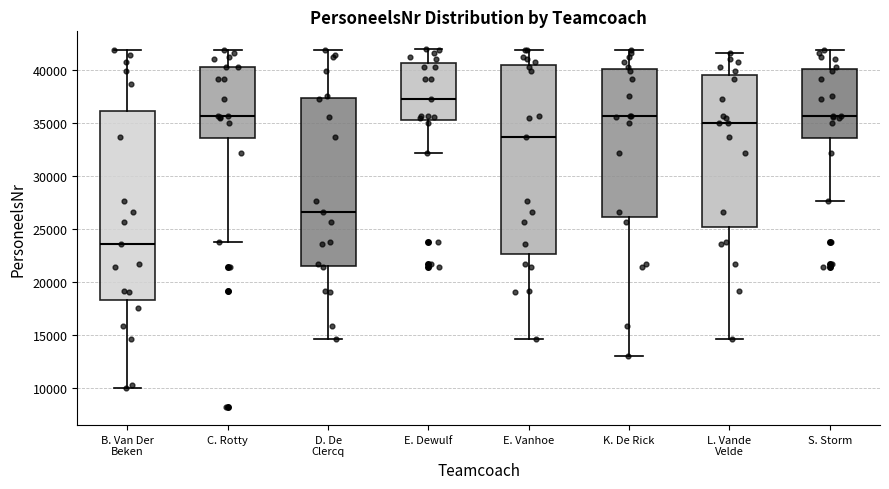

Which box has the highest median line?

E. Dewulf